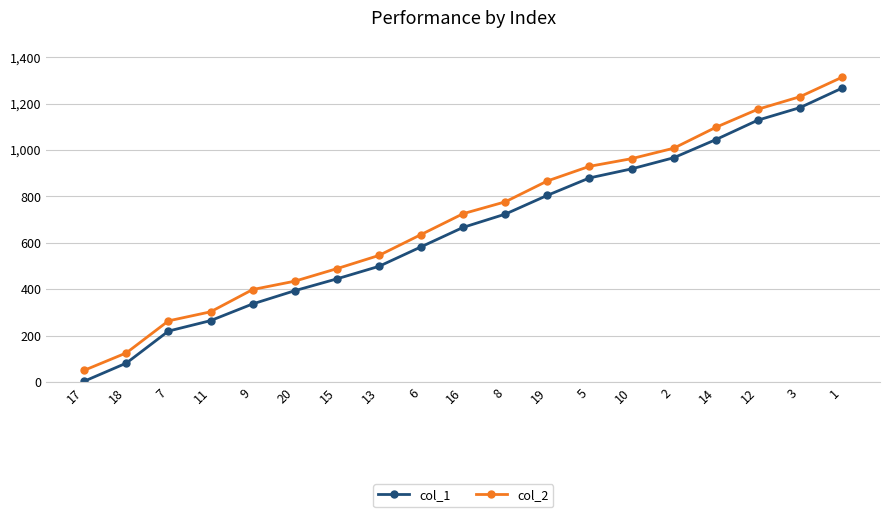

What are all the series names shown in the legend?

col_1, col_2